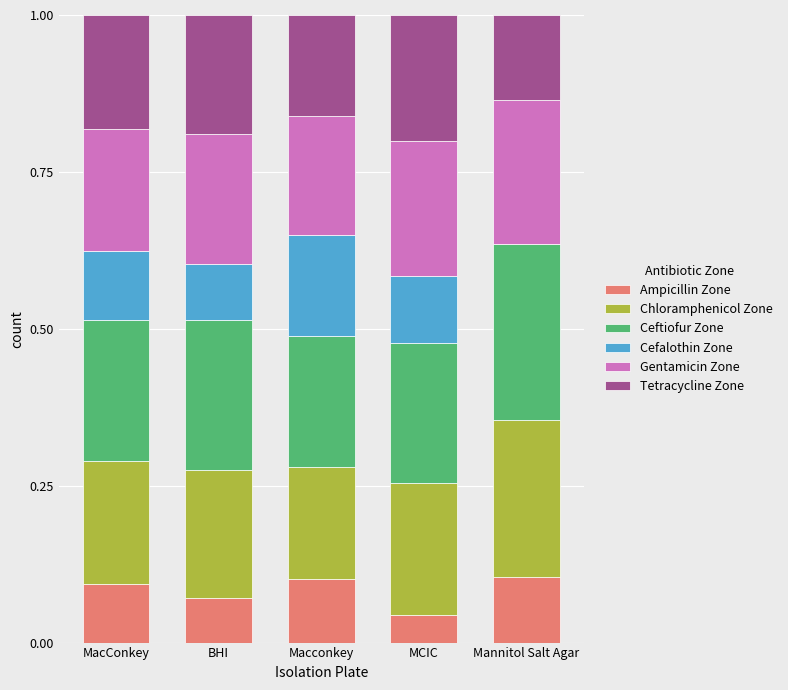

What are all the series names shown in the legend?

Ampicillin Zone, Chloramphenicol Zone, Ceftiofur Zone, Cefalothin Zone, Gentamicin Zone, Tetracycline Zone